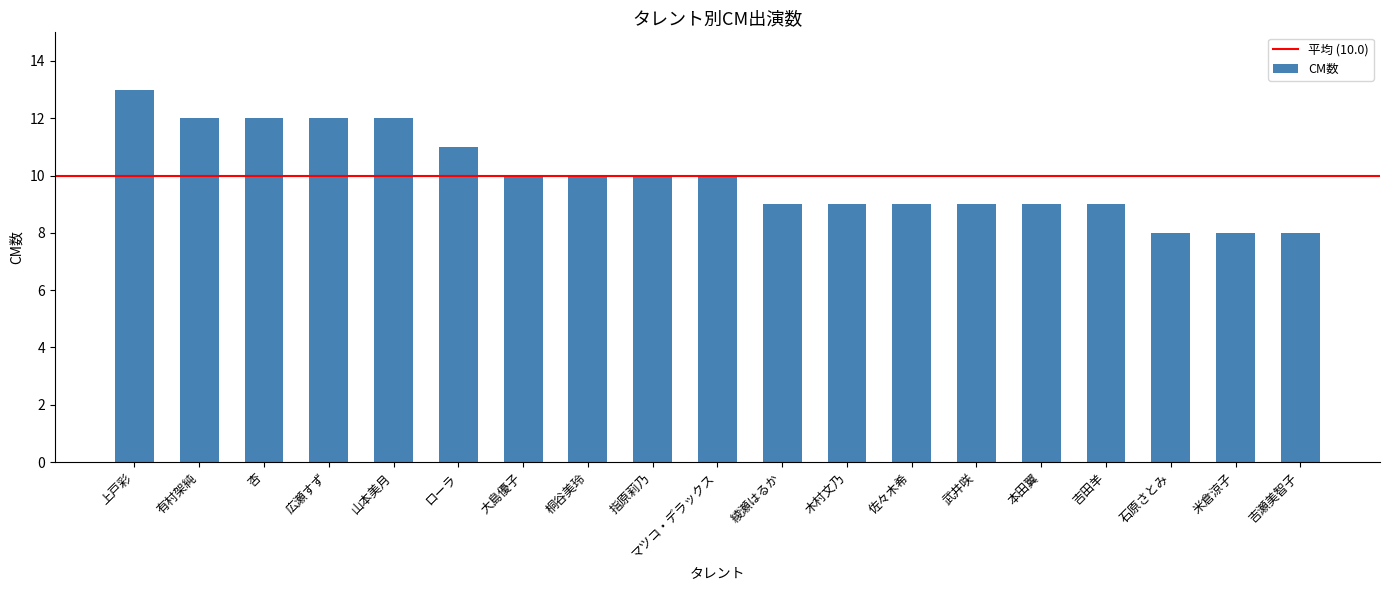

Approximately how many times larger is the value at マツコ・デラックス compared to 指原莉乃?

1.0